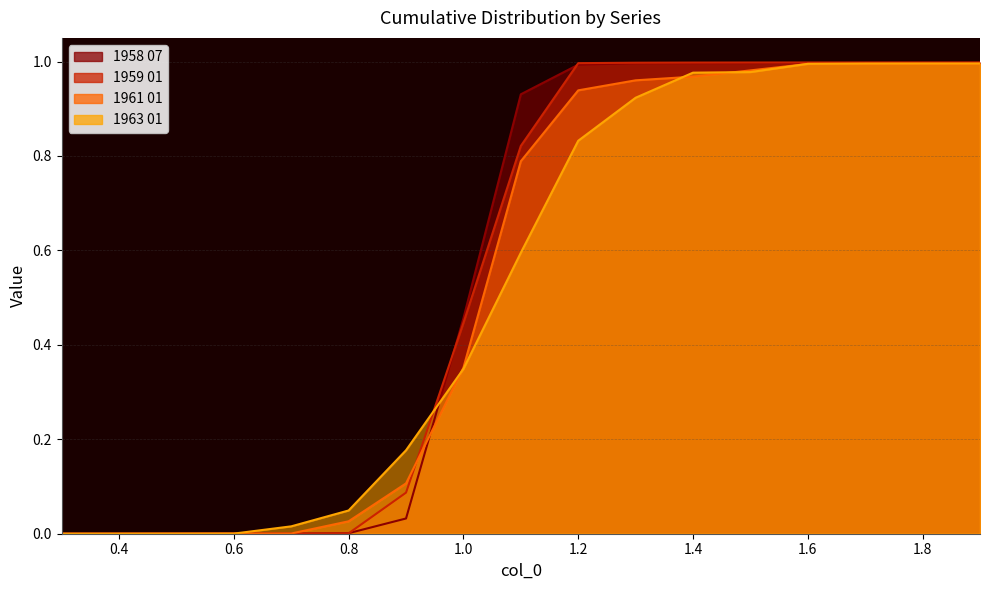

At which category does the chart reach its peak across all series?

1.9